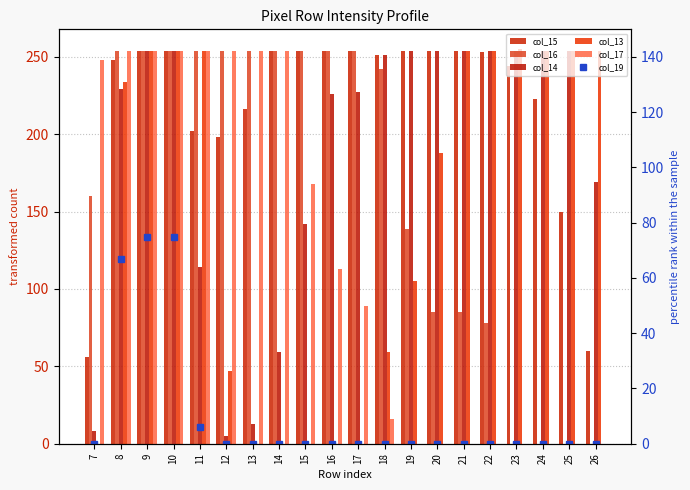

What is the average value of the col_15 series?

219